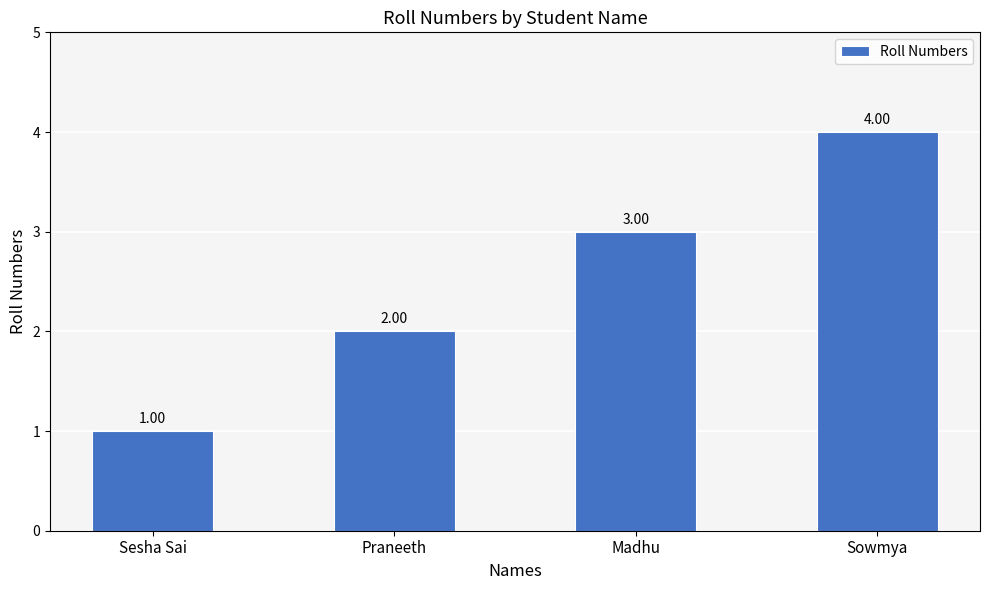

What is the difference between the maximum and minimum values?

3